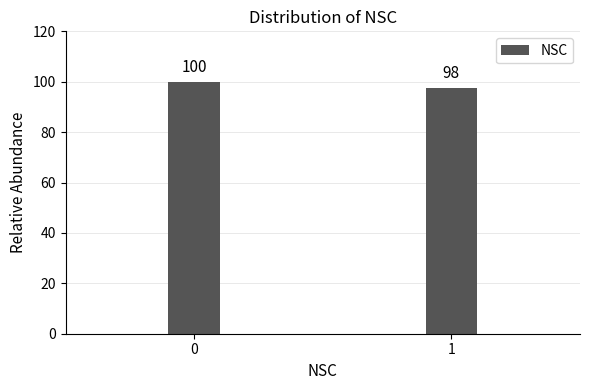

What is the value of the 2nd bar from the left?

97.7